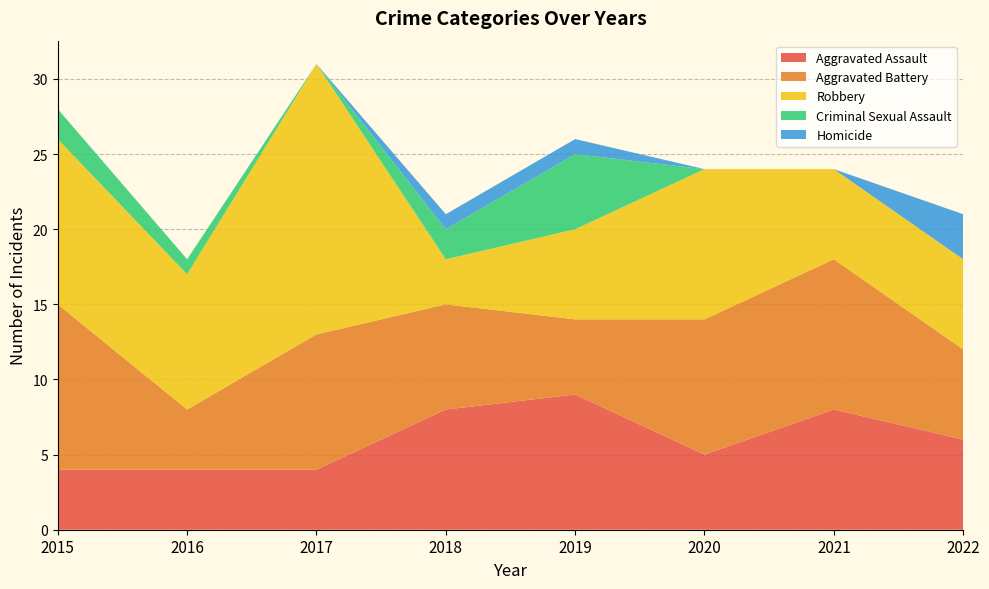

Reading left to right, what are all the values shown in this chart?

Aggravated Assault: 4	4	4	8	9	5	8	6
Aggravated Battery: 11	4	9	7	5	9	10	6
Robbery: 11	9	18	3	6	10	6	6
Criminal Sexual Assault: 2	1	0	2	5	0	0	0
Homicide: 0	0	0	1	1	0	0	3